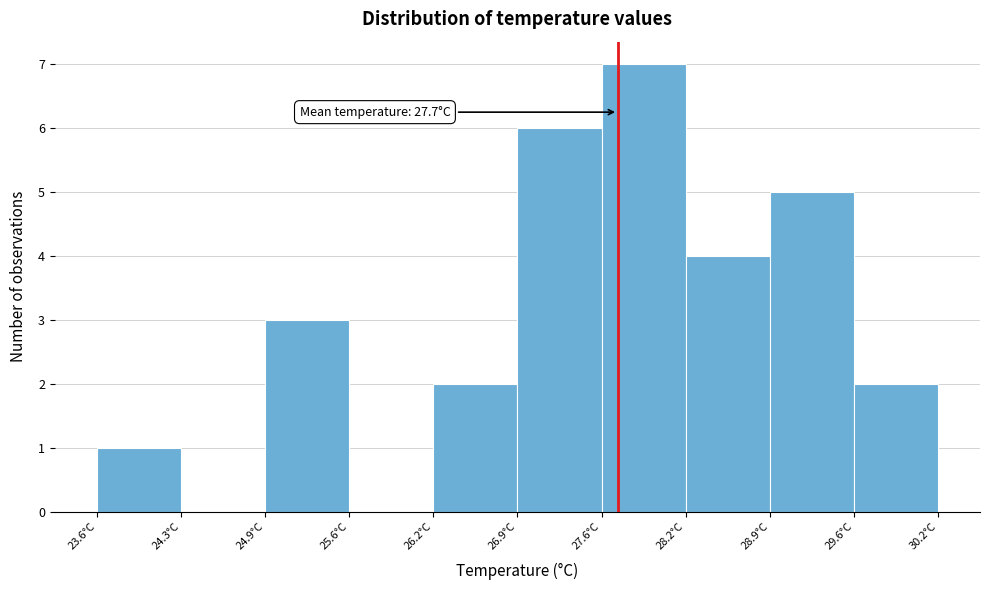

Which range on the x-axis has the tallest bar?

27.6 to 28.2